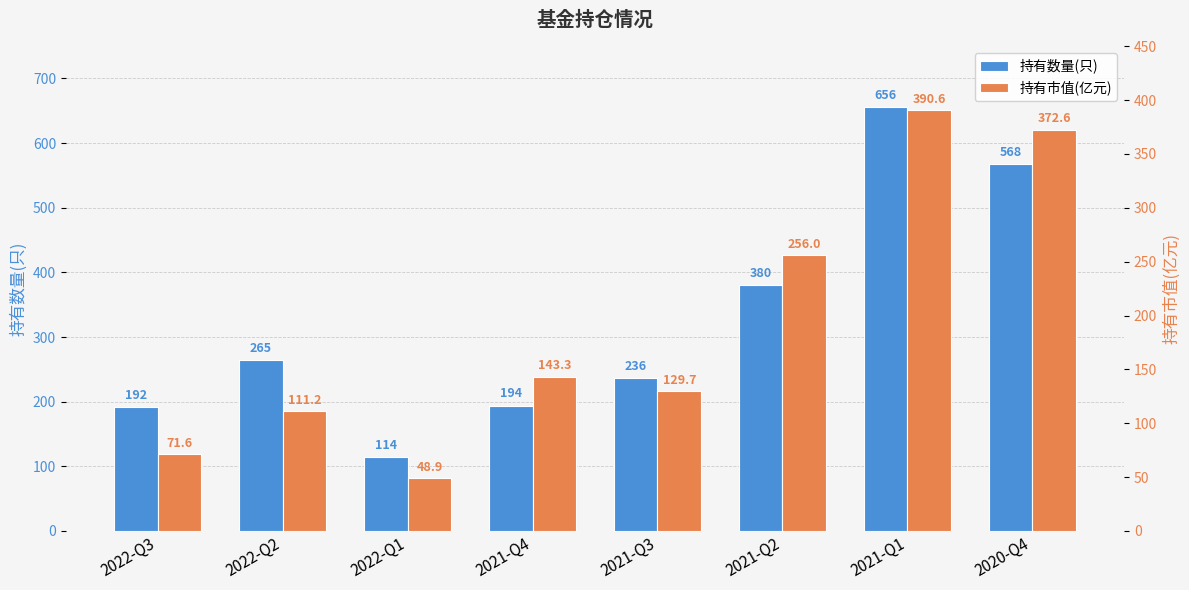

What is the label of the 8th bar from the right?

2022-Q3